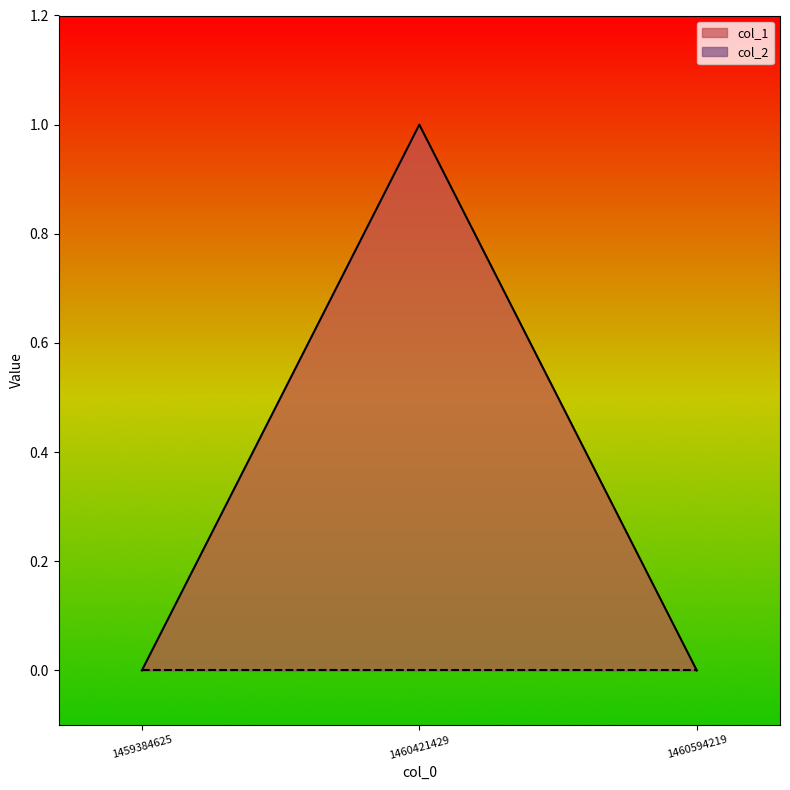

The chart shows a value of 2 at 1460421429. True or false?

False